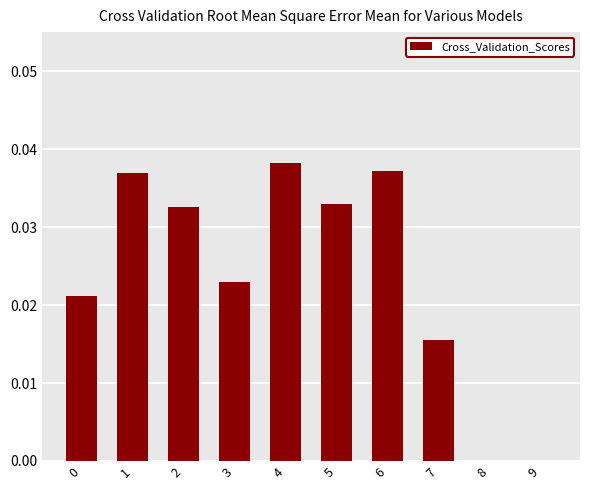

How many values are above zero?

8